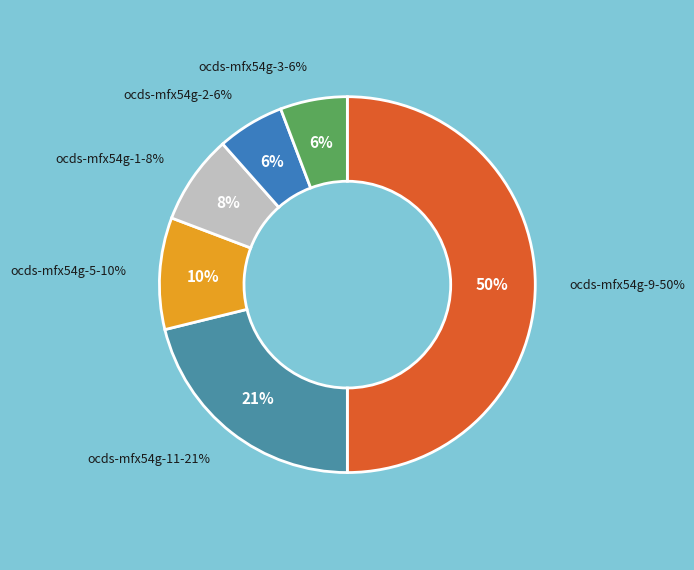

What is the total percentage of ocds-mfx54g-2 and ocds-mfx54g-9?

55.8%